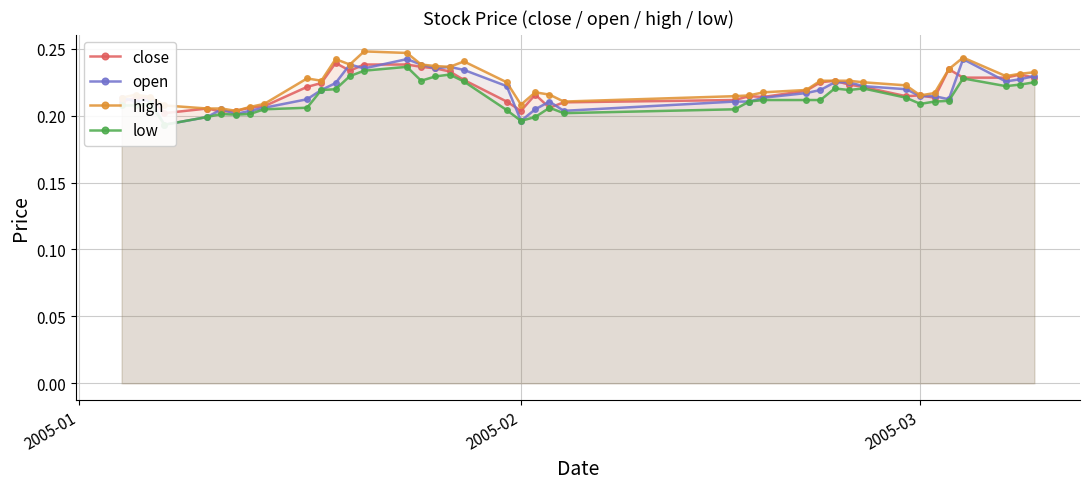

What are all the series names shown in the legend?

close, open, high, low